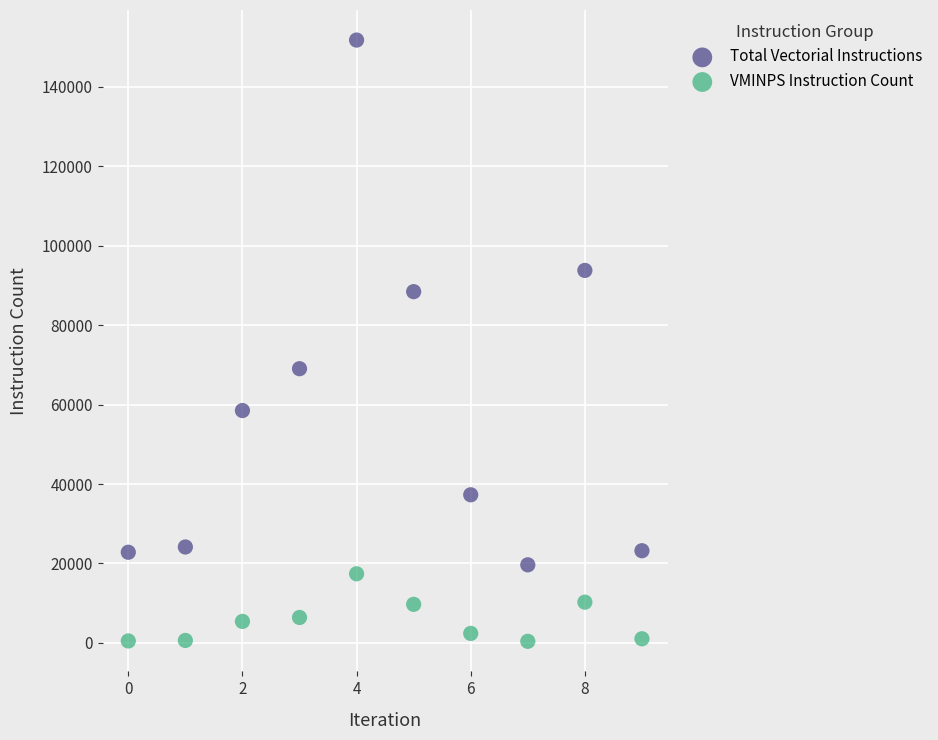

Which series contains the highest Y value?

Total Vectorial Instructions